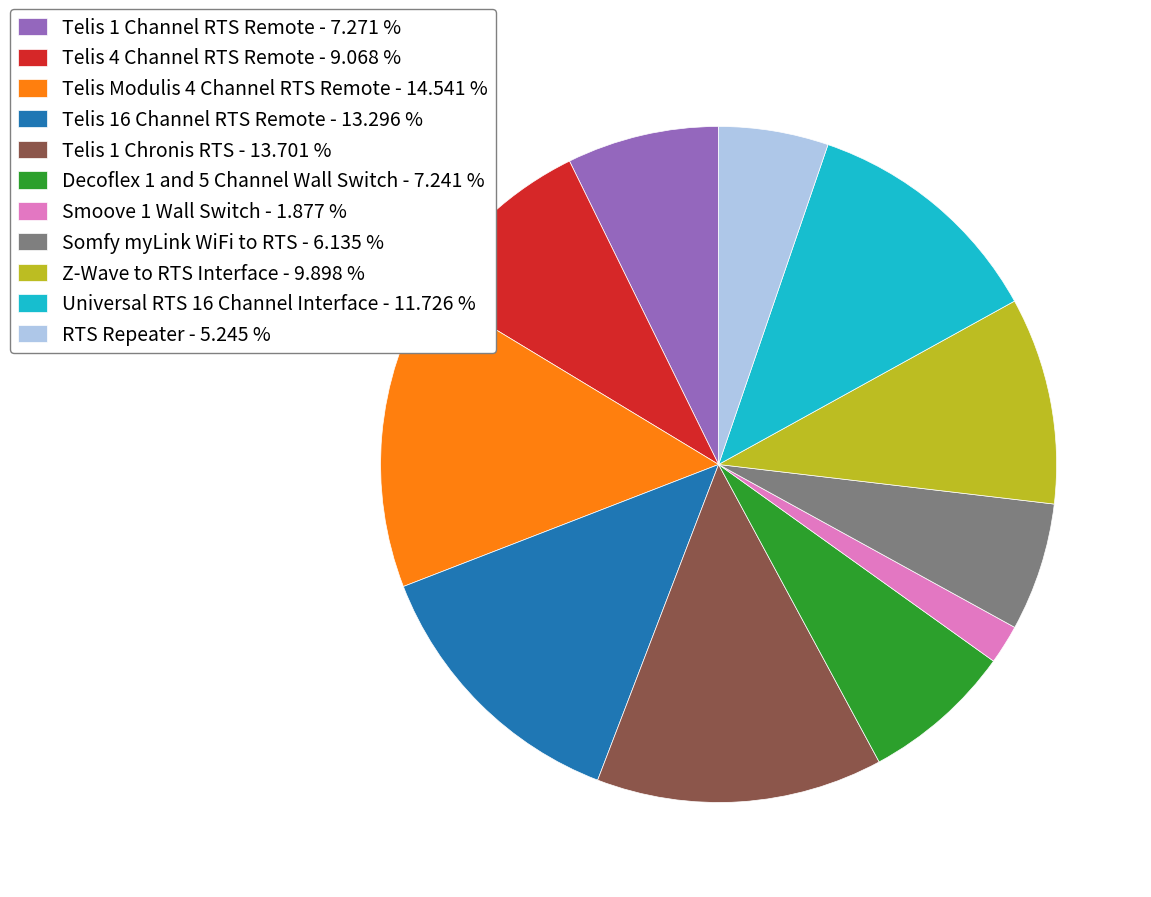

Is the sum of Universal RTS 16 Channel Interface - 11.726 % and Somfy myLink WiFi to RTS - 6.135 % greater than half?

No